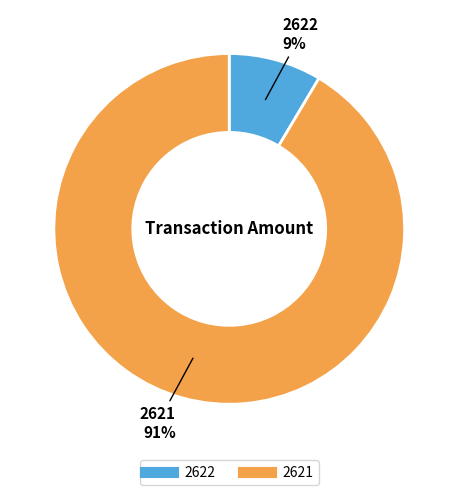

How many slices are in this pie chart?

2